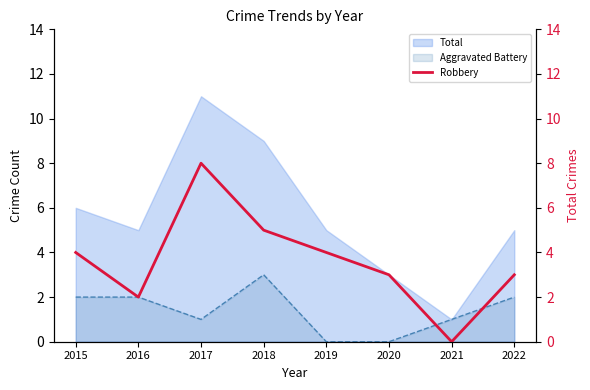

The value at 2017 is 8. True or false?

True